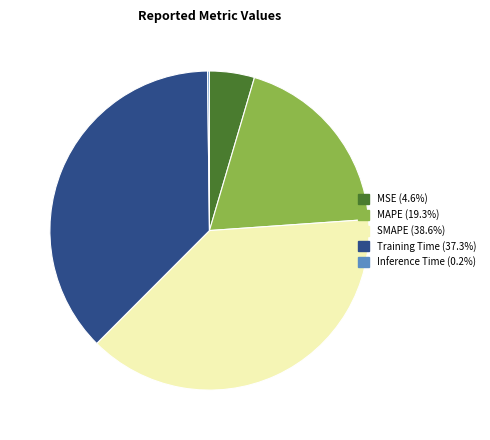

Between Training Time and MAPE, which is larger?

Training Time